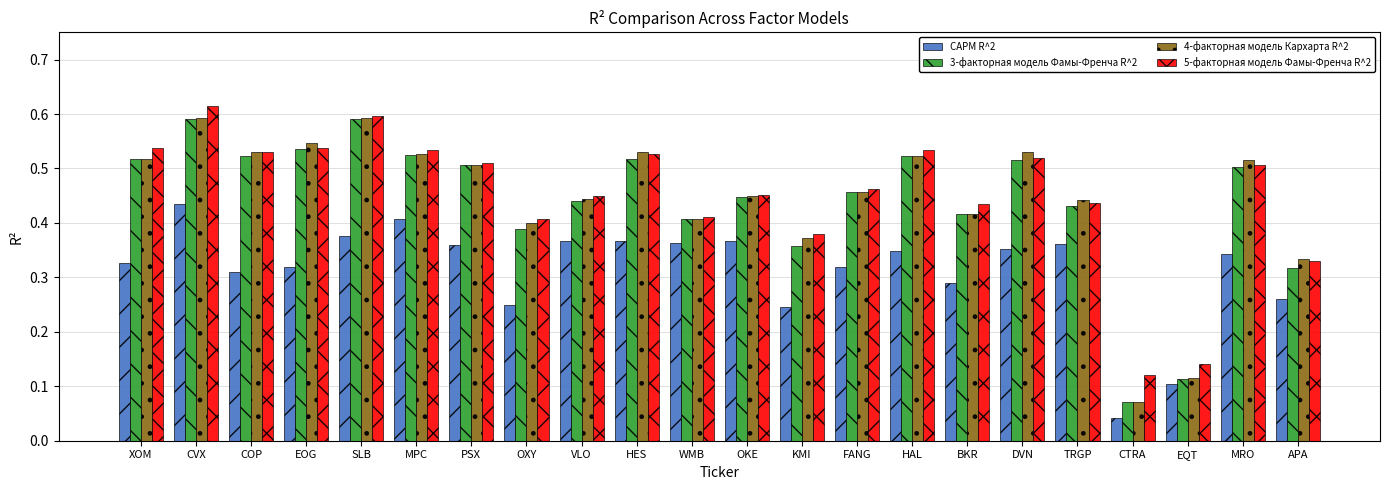

How many CAPM R^2 values are between 0 and 1?

22